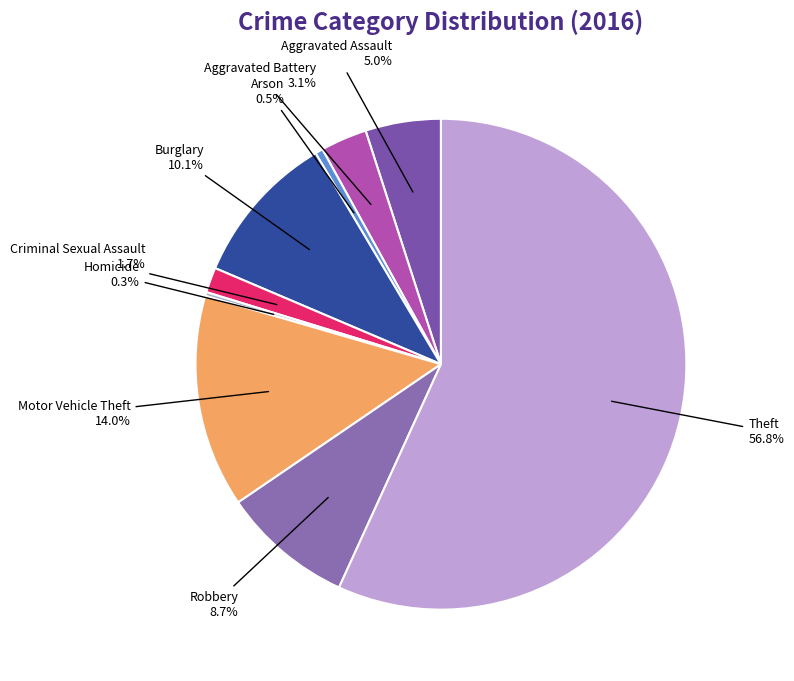

Combined, do Robbery and Criminal Sexual Assault account for over 50%?

No